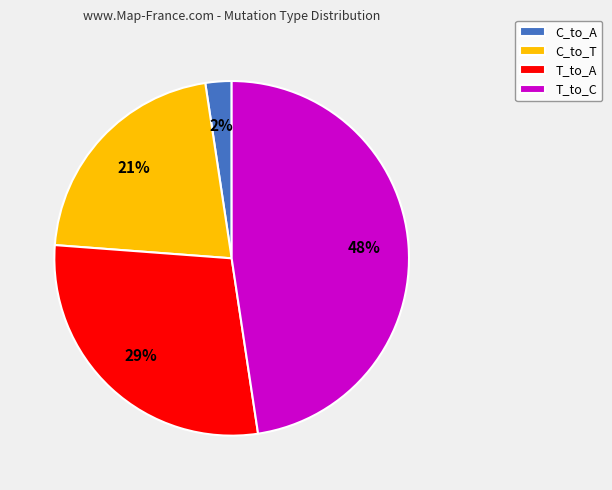

What is the largest slice in the pie chart?

T_to_C